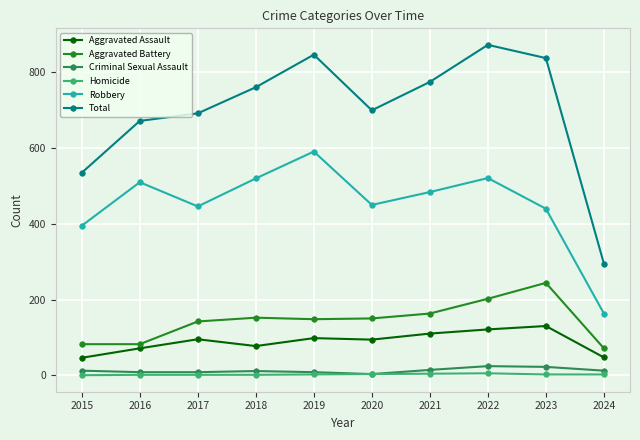

What value does the Aggravated Battery series have at 2021, to the nearest 10?

160